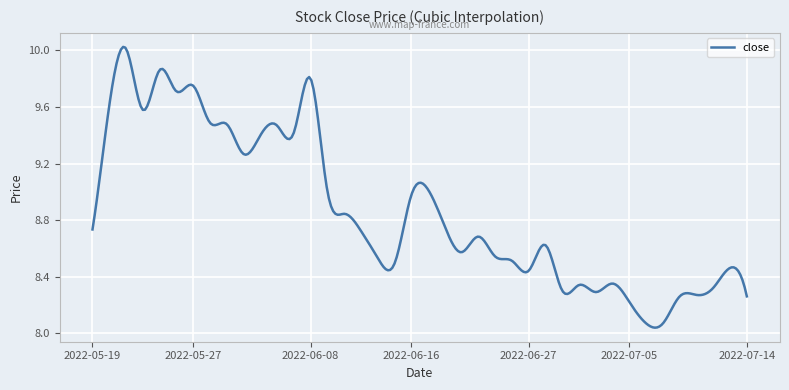

Which category has the lowest value across all series?

2022-07-06